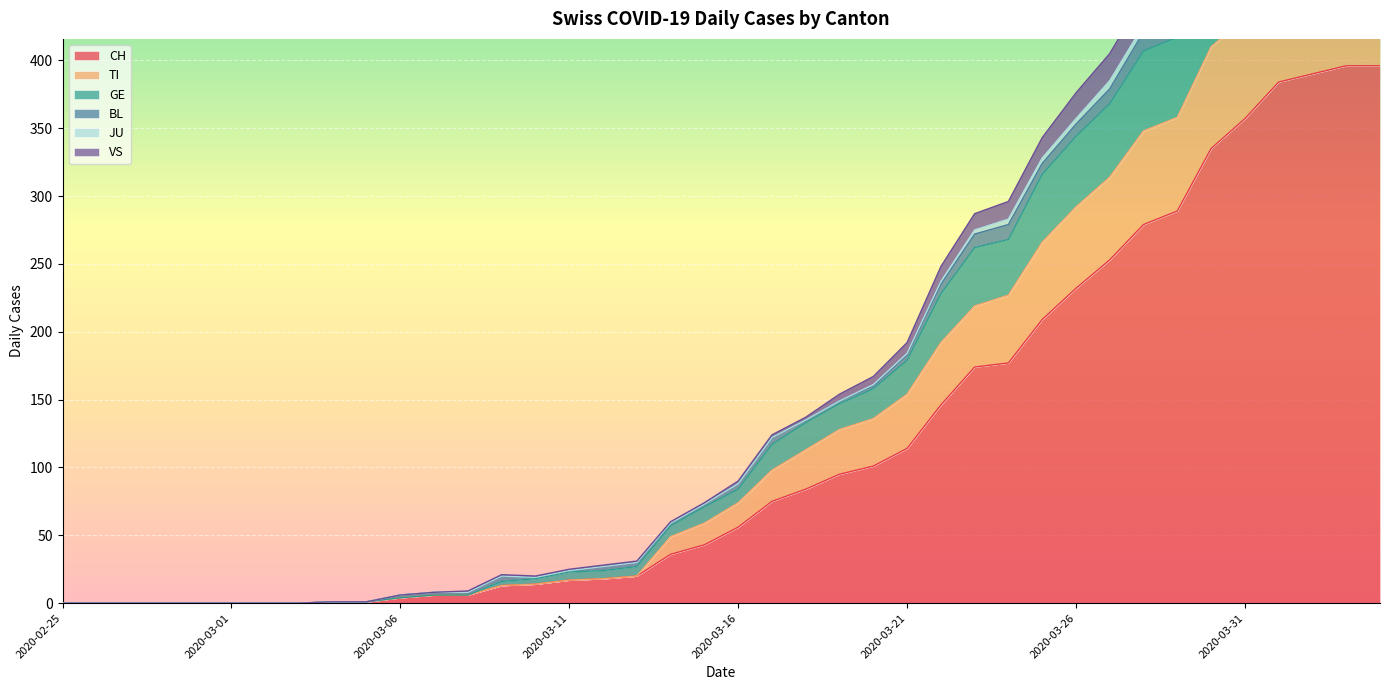

Is it true that CH equals 17 at 2020-03-11?

True